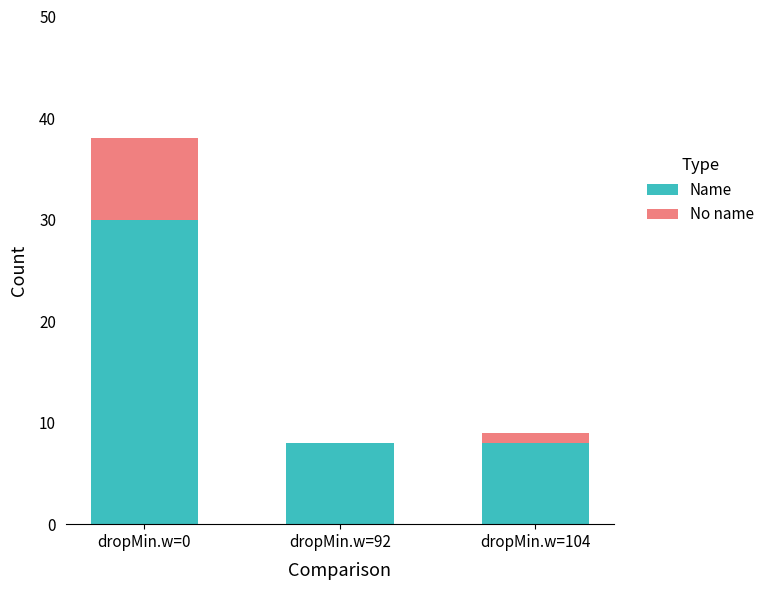

Reading left to right, transcribe the values for Name.

dropMin.w=0=30	dropMin.w=92=8	dropMin.w=104=8